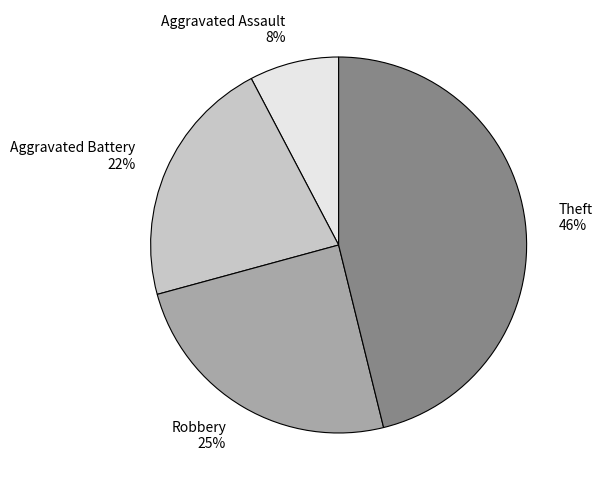

True or false: Aggravated Battery accounts for 22% of the total.

True